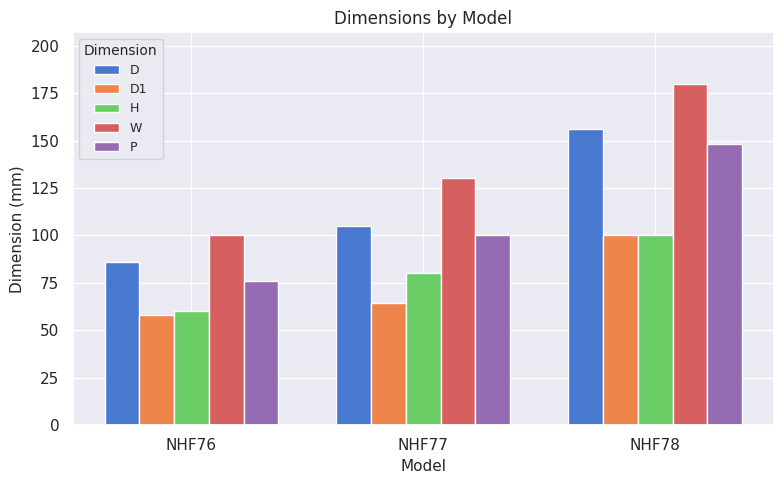

Is the value of P at NHF78 greater than the value of W at NHF78?

No